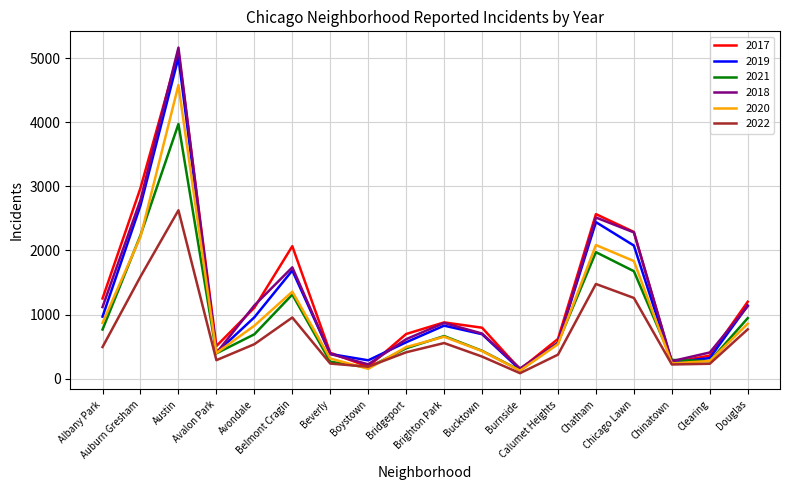

The 2017 series shows 2973 at Auburn Gresham. True or false?

True